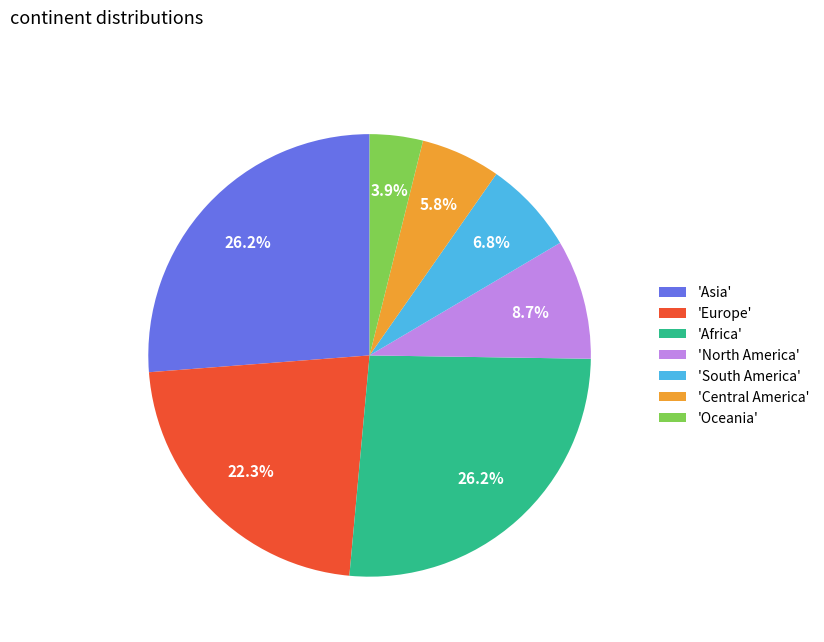

Is there a majority slice in this chart?

No